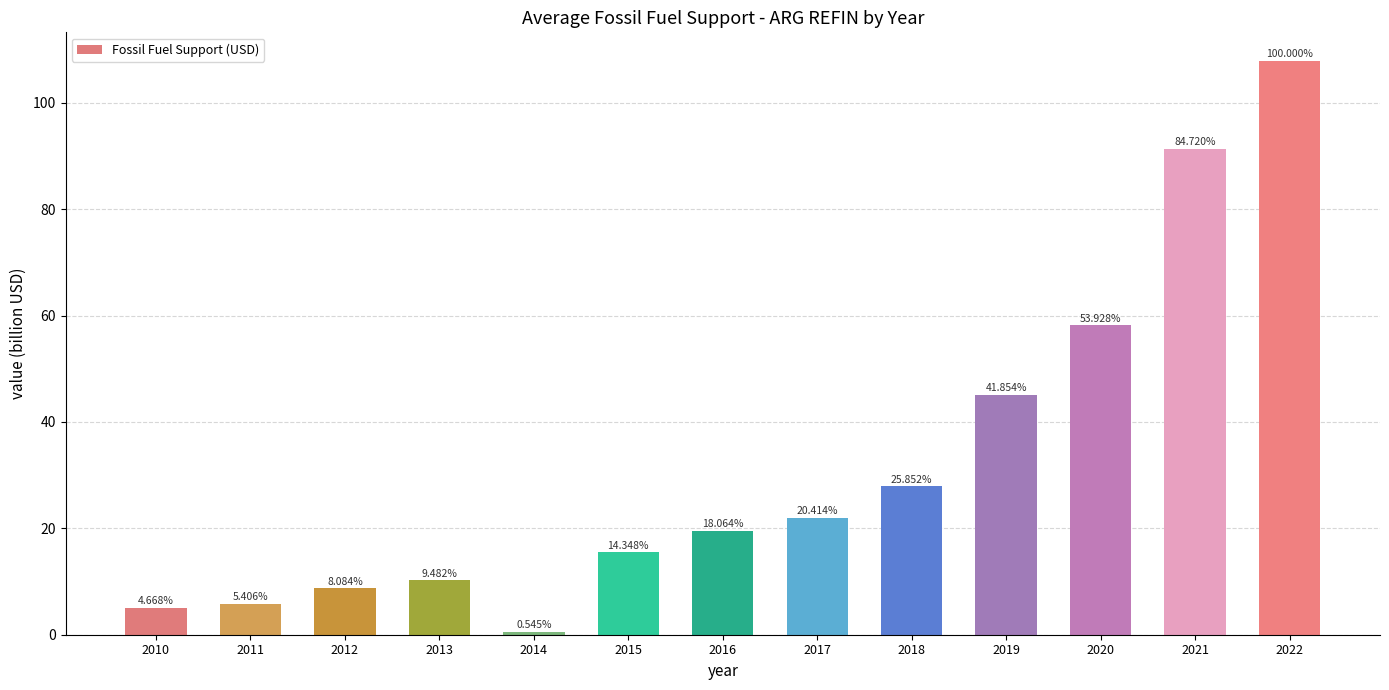

Are the bars horizontal?

No